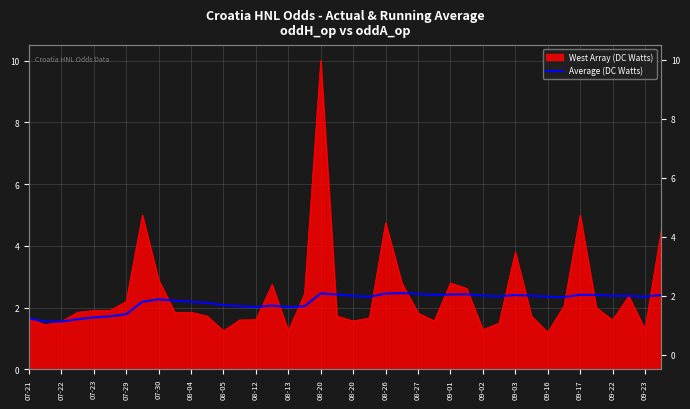

At which category does the chart reach its minimum across all series?

07-22